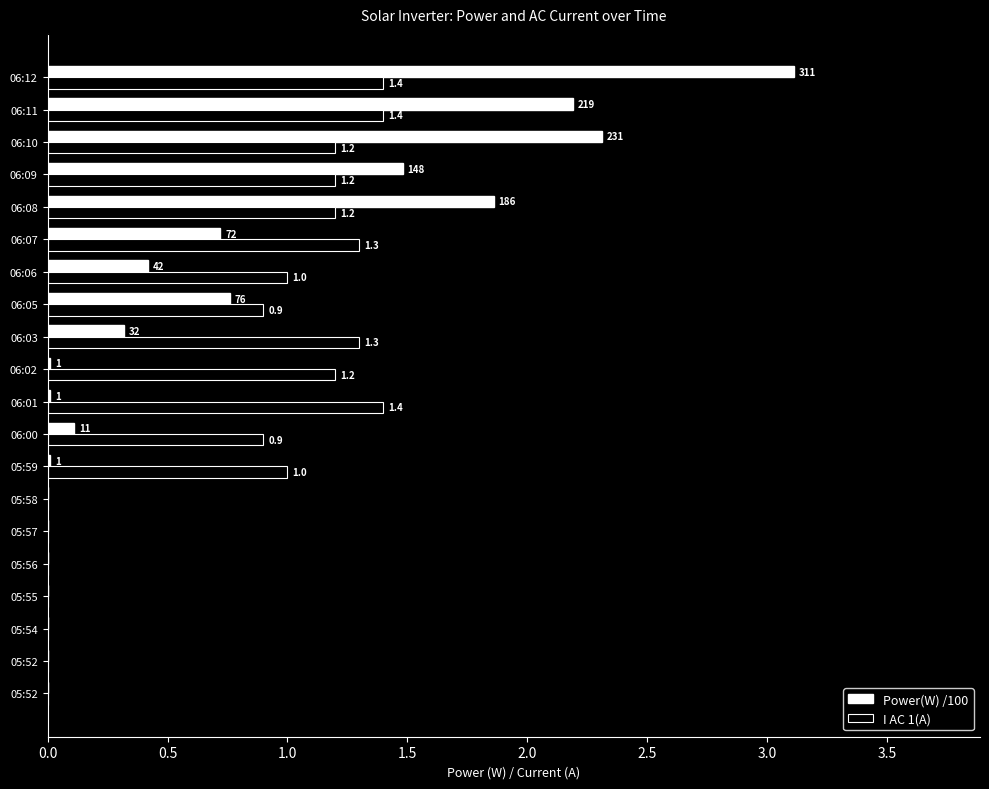

How many values in the Power(W) /100 series exceed 0?

13